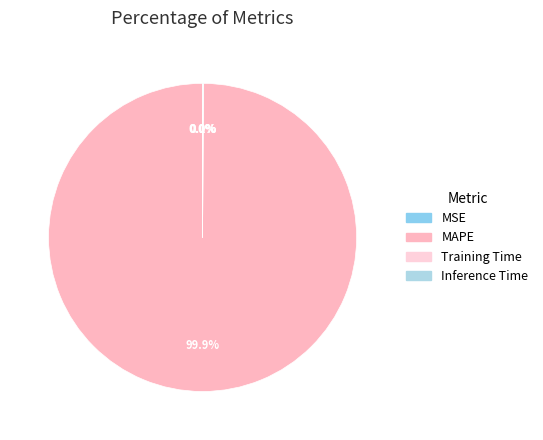

What percentage do MSE and Inference Time together represent?

0.1%